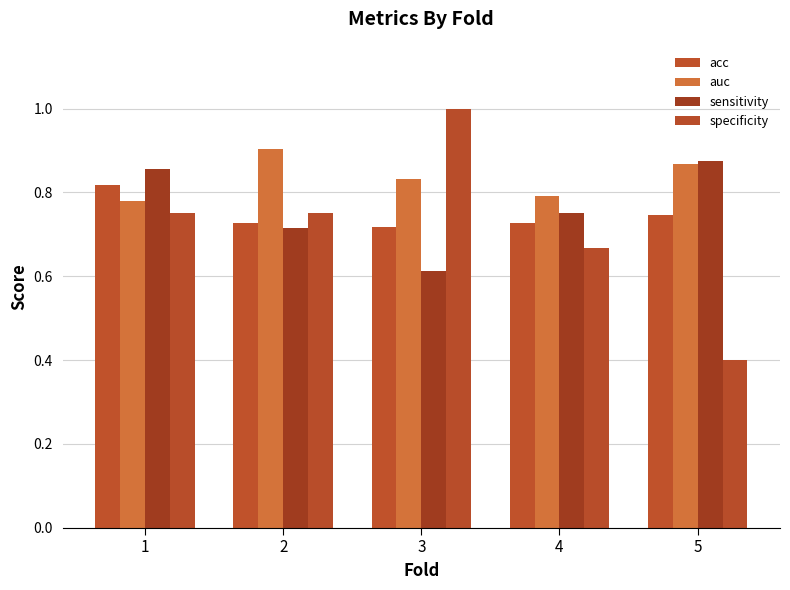

What is the difference between the highest and lowest values at 3?

0.4